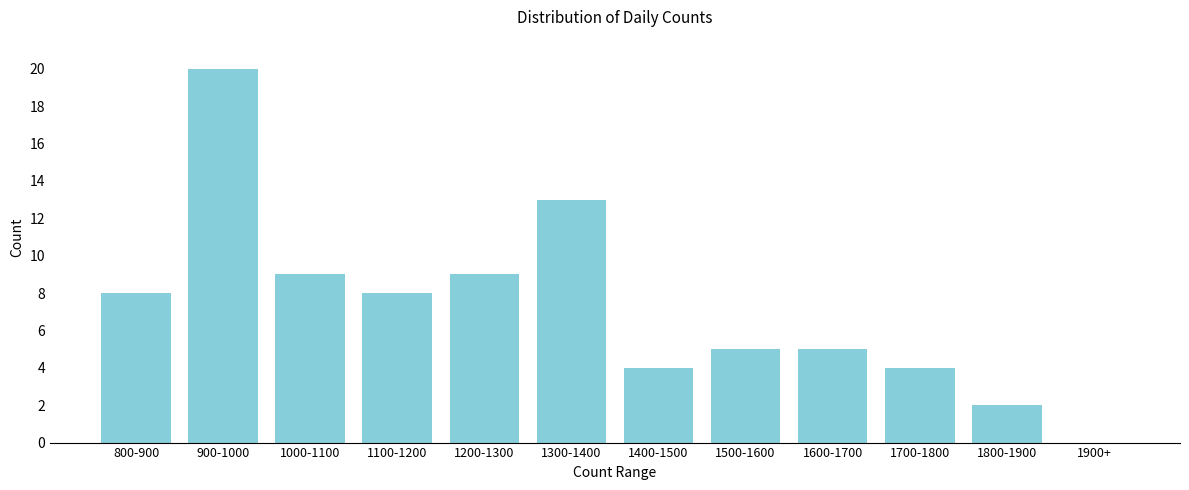

Reading left to right, list all the values displayed in this chart.

800-900=8	900-1000=20	1000-1100=9	1100-1200=8	1200-1300=9	1300-1400=13	1400-1500=4	1500-1600=5	1600-1700=5	1700-1800=4	1800-1900=2	1900+=0